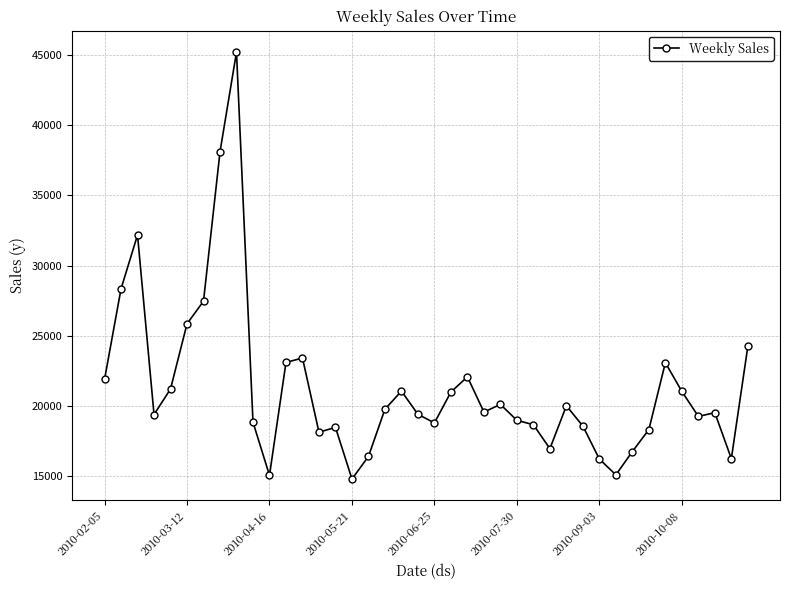

What is the difference between the second highest and second lowest values?

23041.2